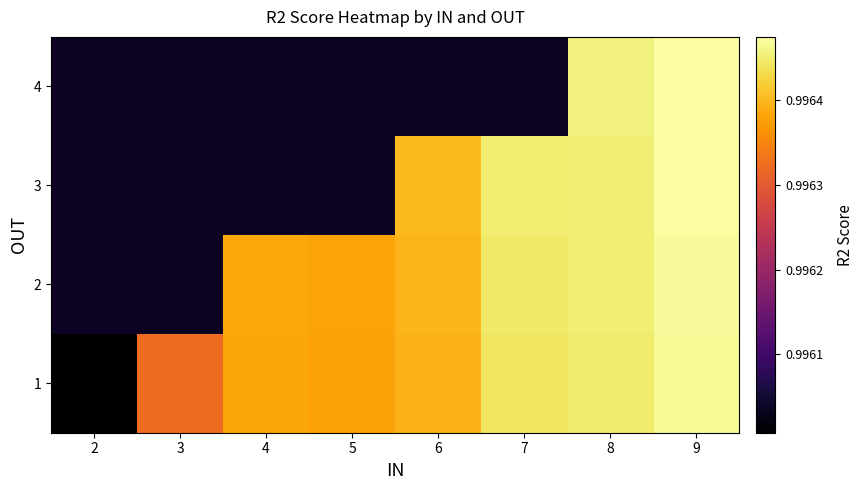

Read the 2 value at 9.

1.0